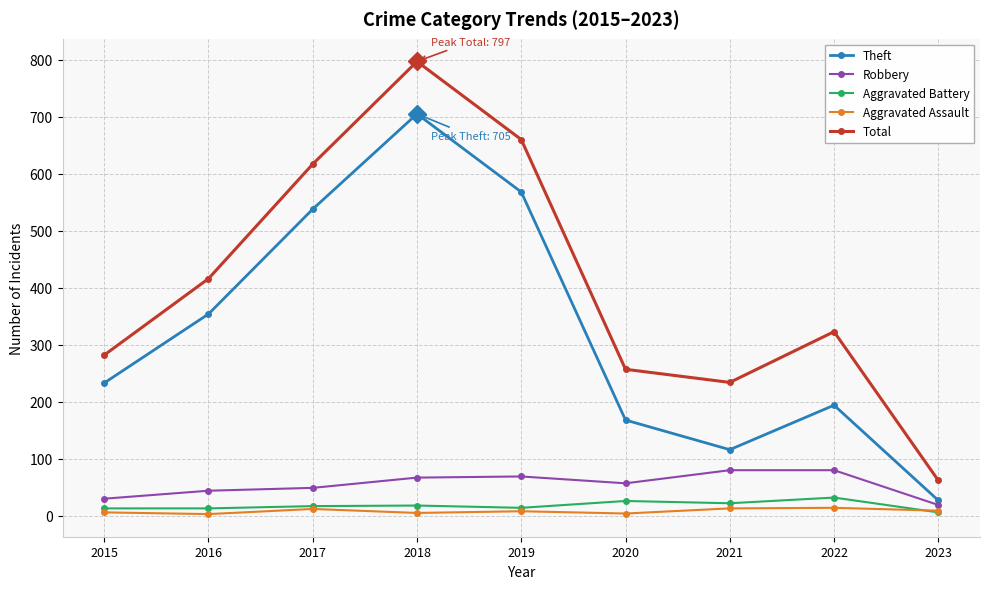

True or false: Robbery has a value of 25 at 2022.

False